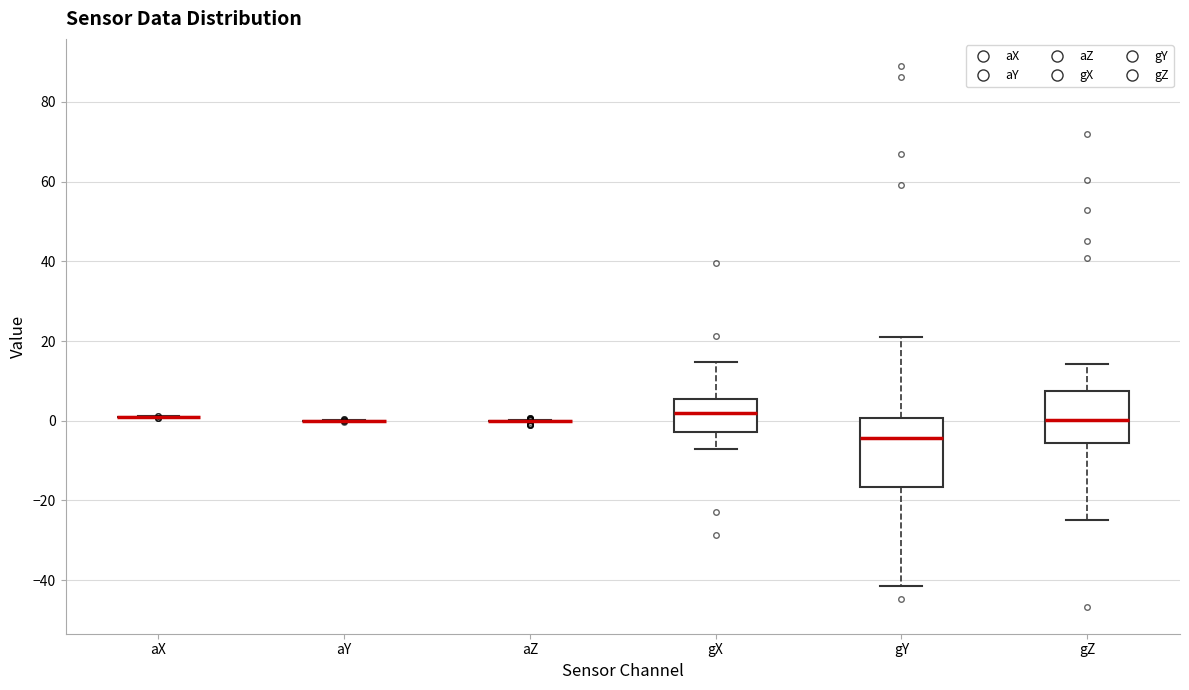

Which box is the tallest, from its lower edge to its upper edge?

gY